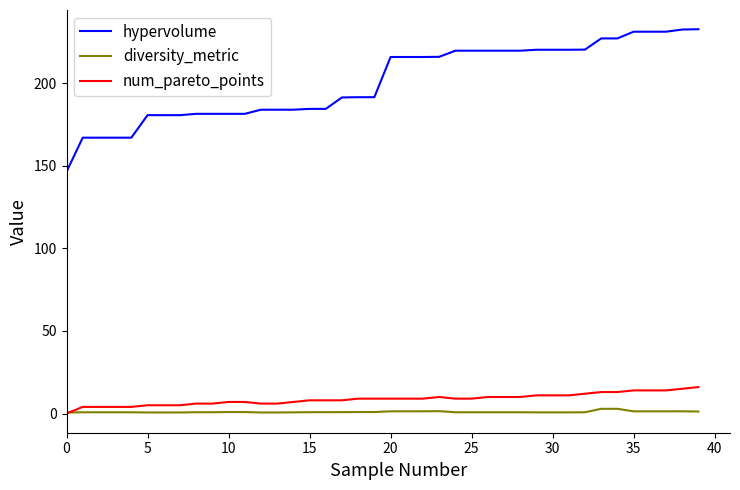

Which series has the largest range (max minus min)?

hypervolume